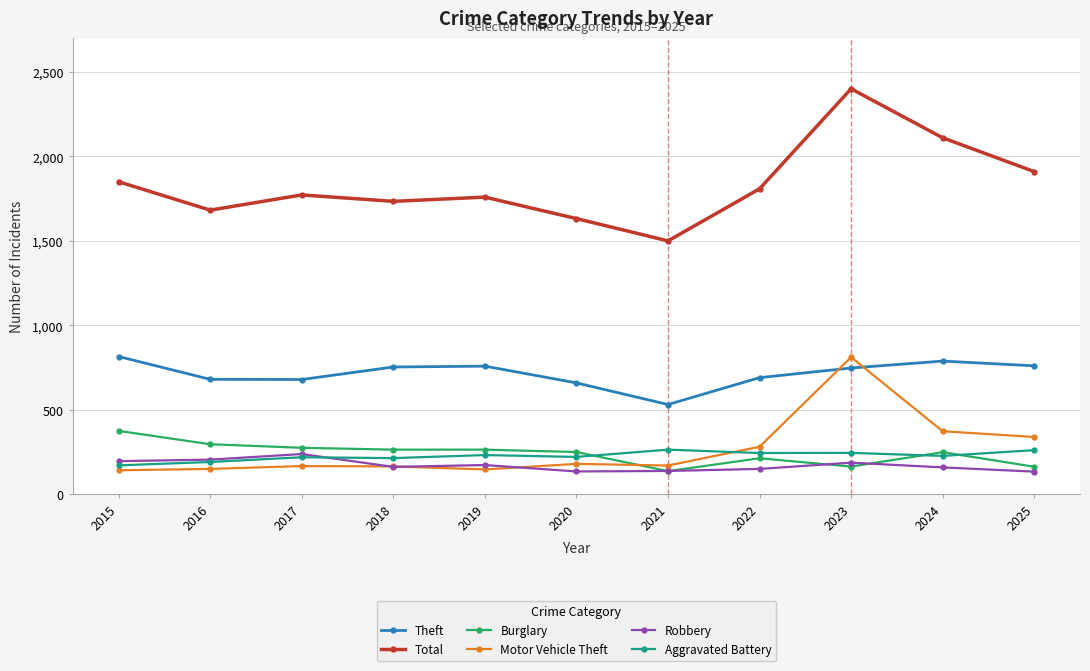

Where is the first local maximum for Total?

2017